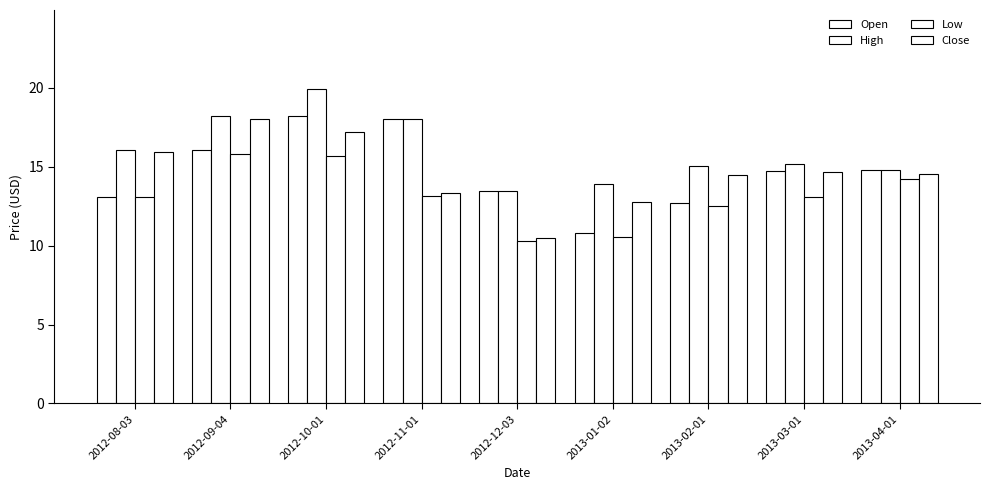

Does the chart contain stacked bars?

No